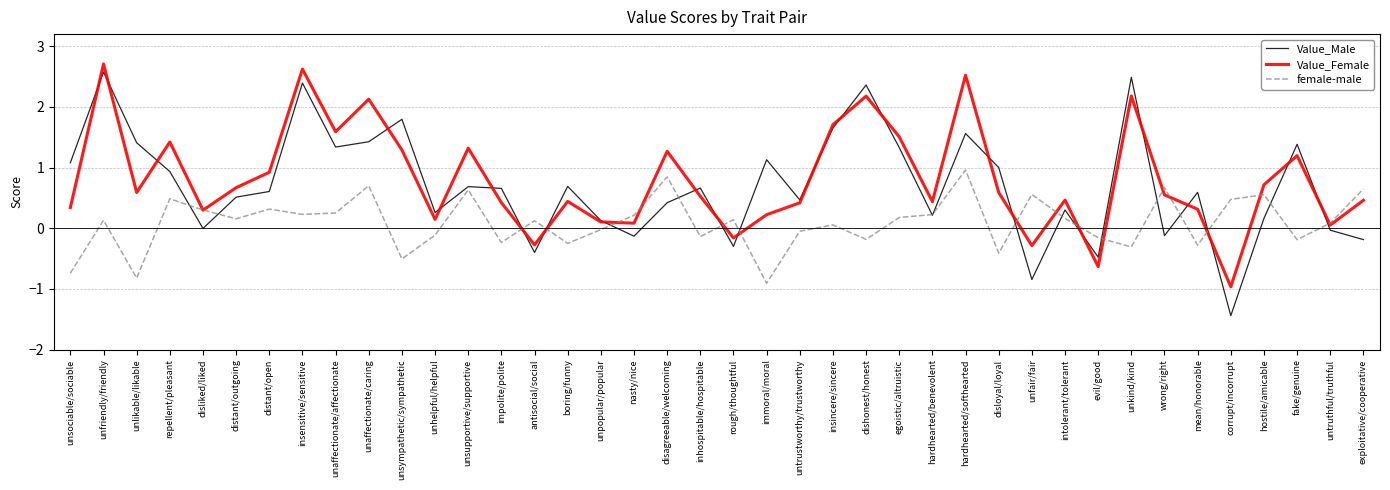

Which series has the largest range (max minus min)?

Value_Male